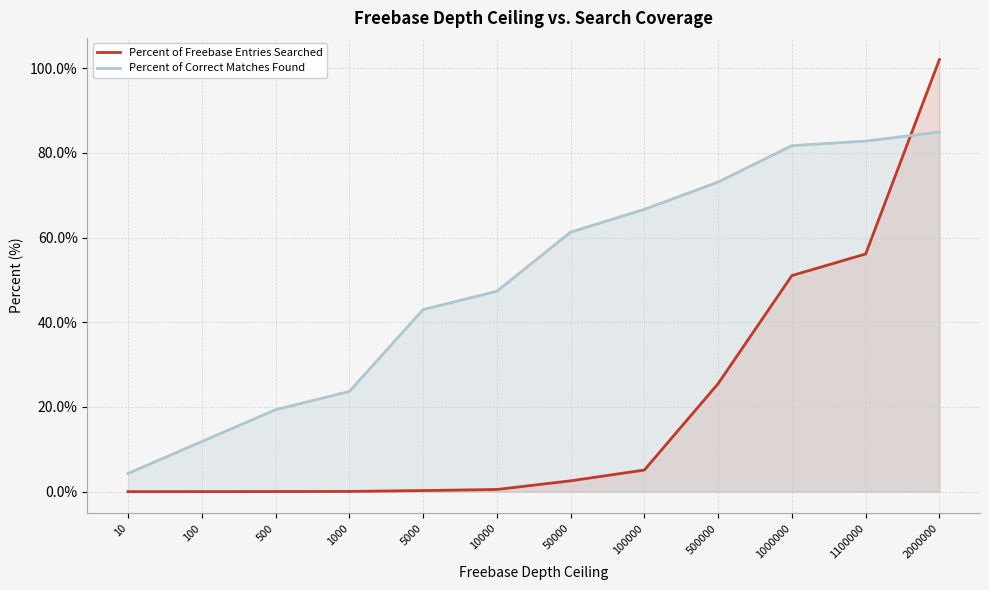

Between which two adjacent categories do Percent of Freebase Entries Searched and Percent of Correct Matches Found first intersect?

1100000 and 2000000